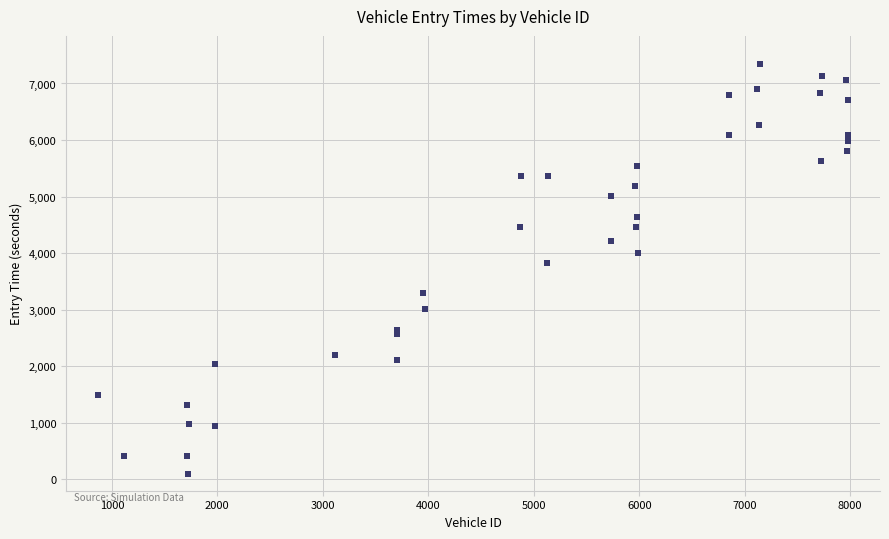

What Y value in the scatter plot is closest to 3719?

3831.1